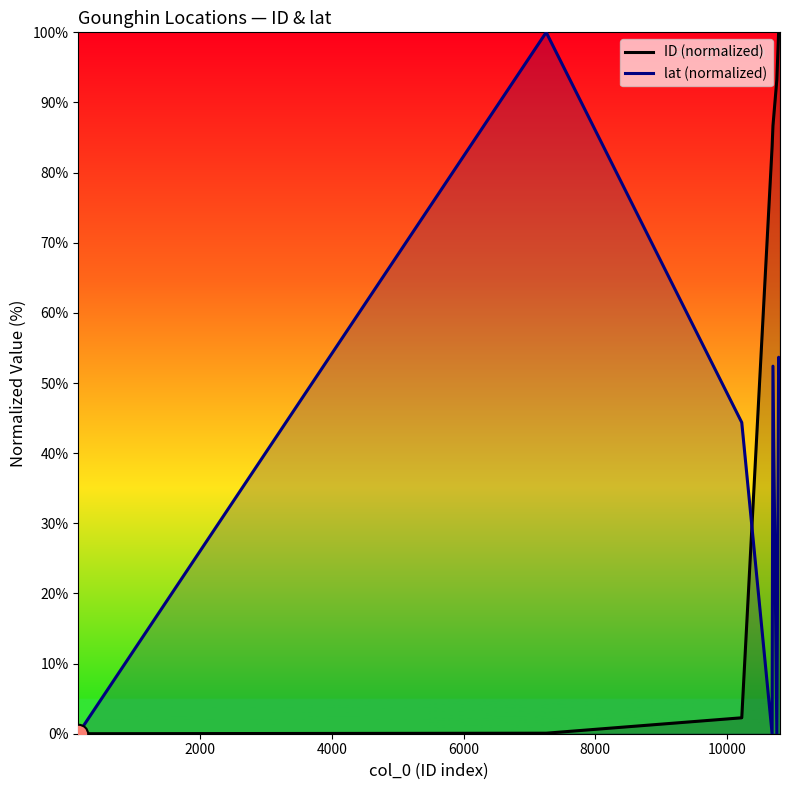

List the series in order of their overall mean, lowest first.

lat (normalized), ID (normalized)